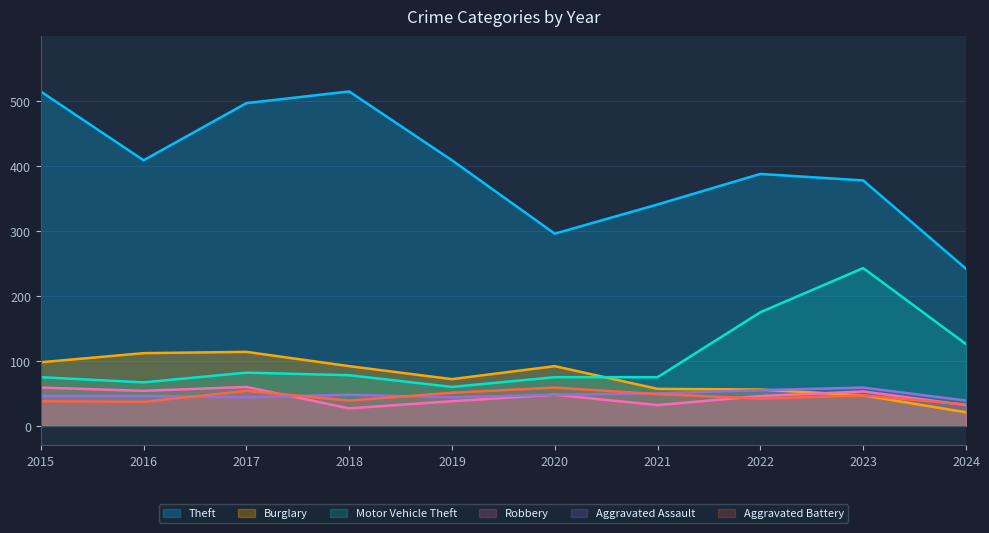

Reading left to right, transcribe all the data shown in this chart.

Theft: 2015=515	2016=409	2017=497	2018=515	2019=409	2020=296	2021=341	2022=388	2023=378	2024=242
Burglary: 2015=98	2016=112	2017=114	2018=92	2019=72	2020=92	2021=57	2022=56	2023=47	2024=21
Motor Vehicle Theft: 2015=75	2016=67	2017=82	2018=78	2019=60	2020=75	2021=75	2022=175	2023=243	2024=126
Robbery: 2015=59	2016=54	2017=60	2018=27	2019=38	2020=48	2021=32	2022=46	2023=53	2024=32
Aggravated Assault: 2015=46	2016=46	2017=44	2018=48	2019=44	2020=48	2021=50	2022=55	2023=59	2024=39
Aggravated Battery: 2015=38	2016=37	2017=54	2018=39	2019=51	2020=59	2021=49	2022=42	2023=47	2024=33